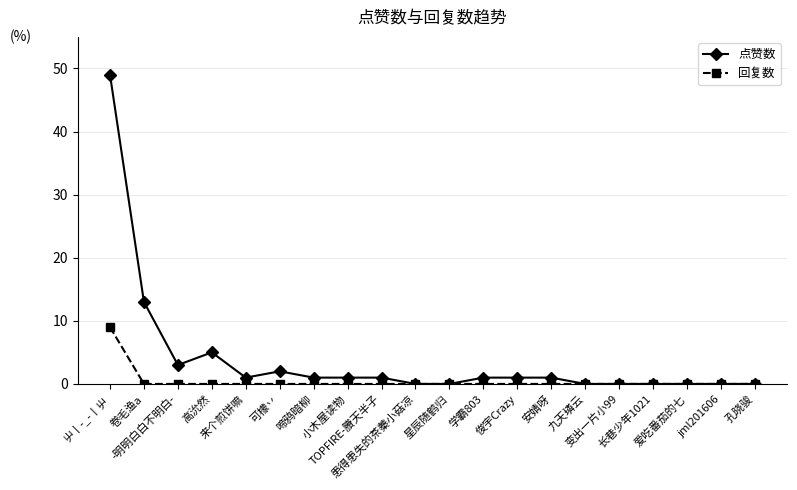

What is the sum of the 点赞数 values at 孔晓骏 and 俊宇Crazy?

1